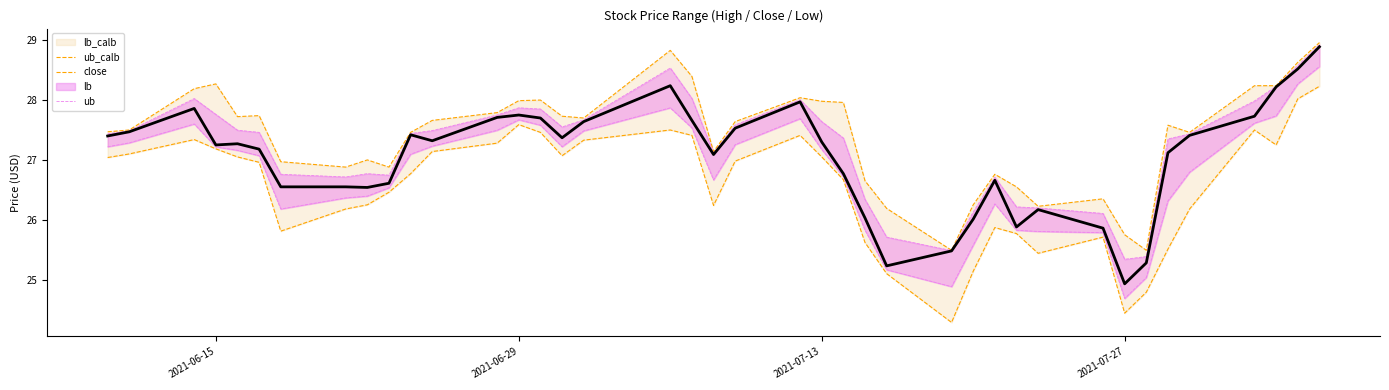

What is the value of the close point at the 40th from the left?

28.9